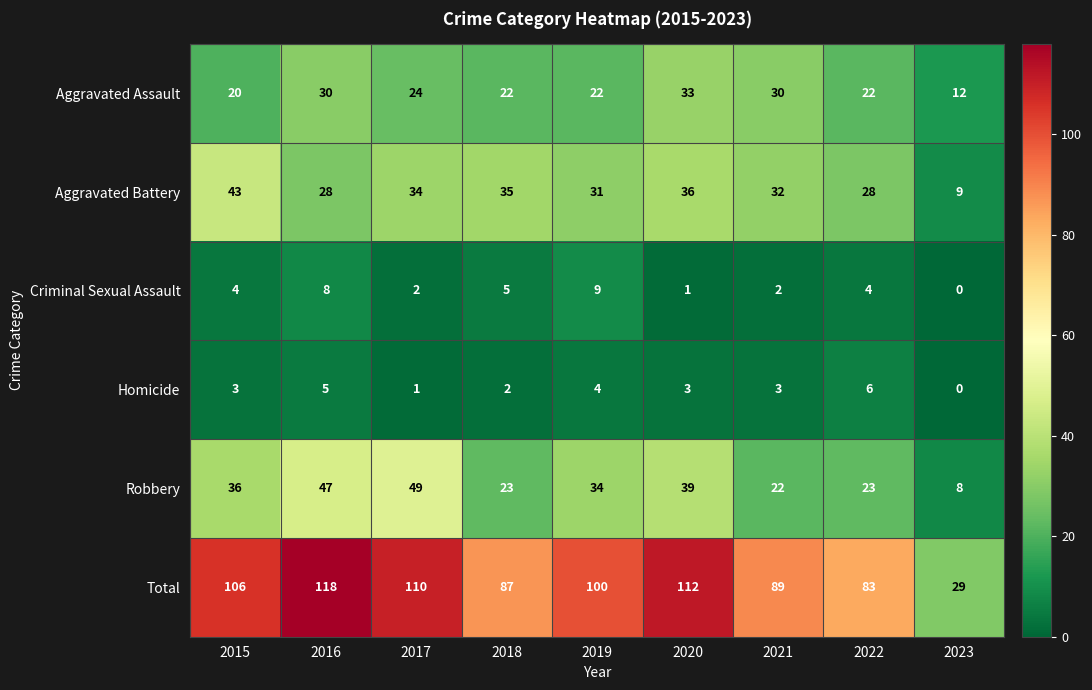

Count the Criminal Sexual Assault values in the range 2 to 5.

5